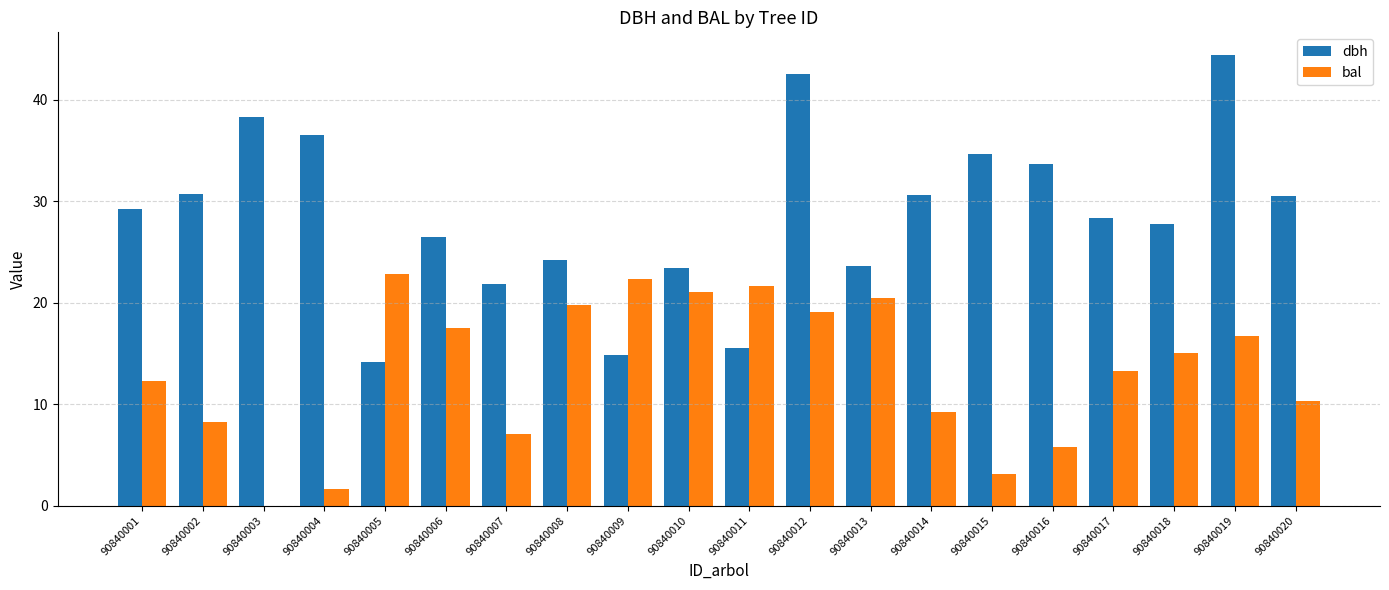

Which series has the largest range (max minus min)?

dbh